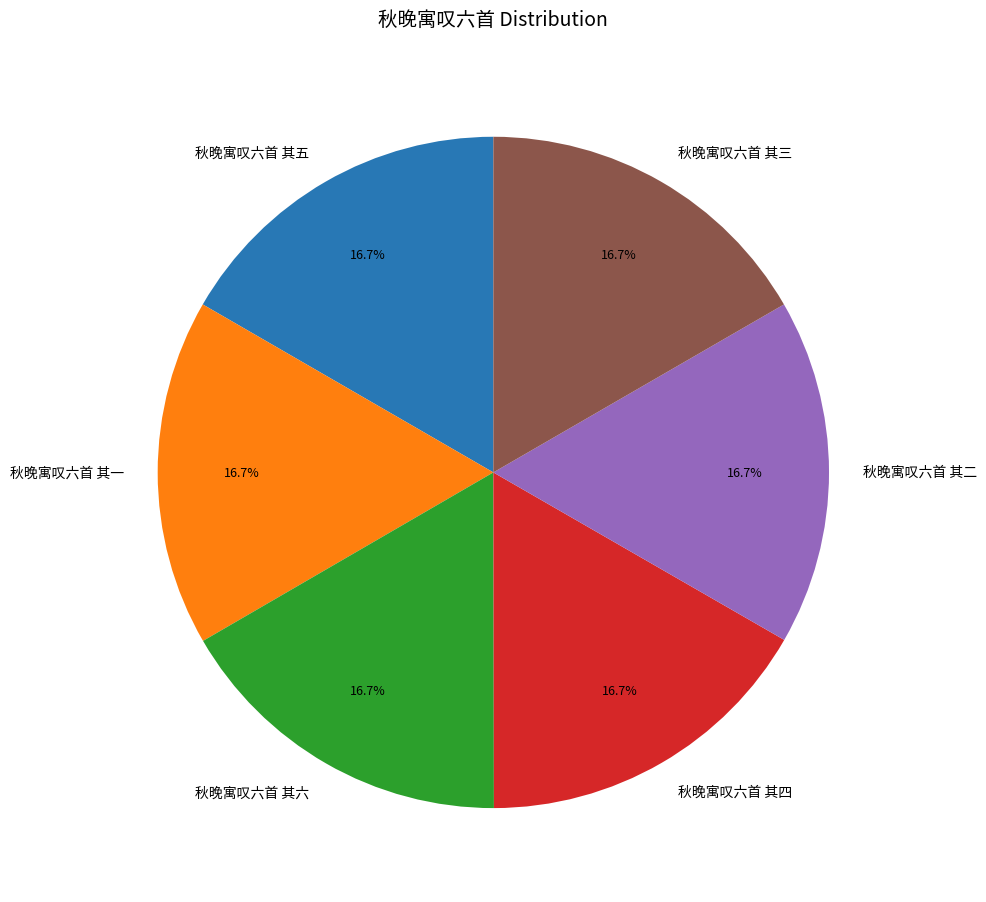

Is there a majority slice in this chart?

No